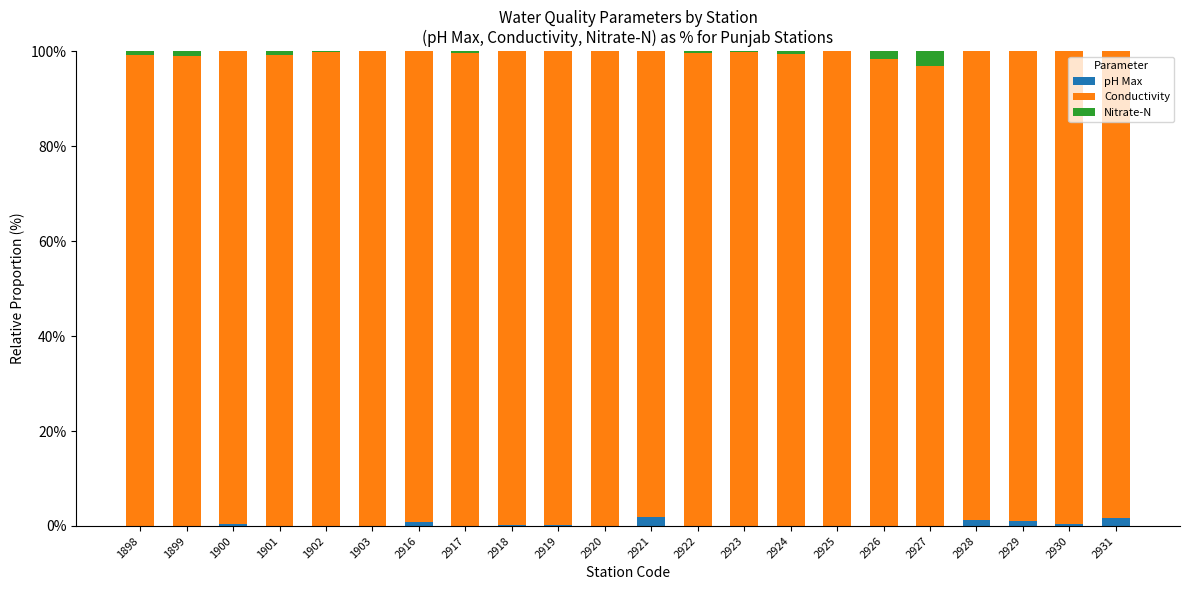

How many series are shown in this chart?

3